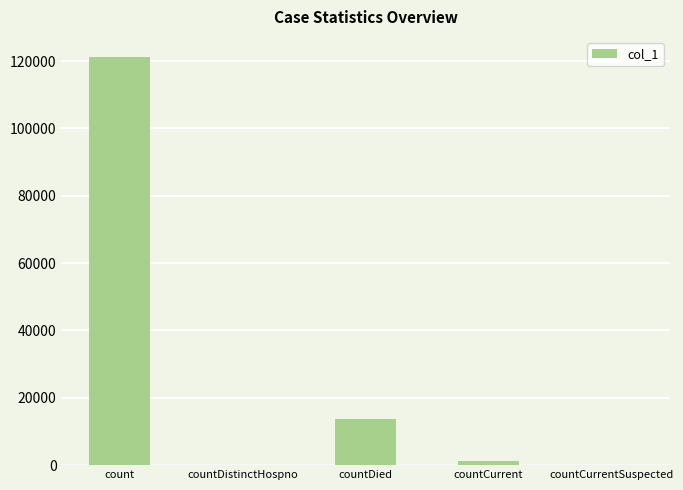

What is the average value?

27250